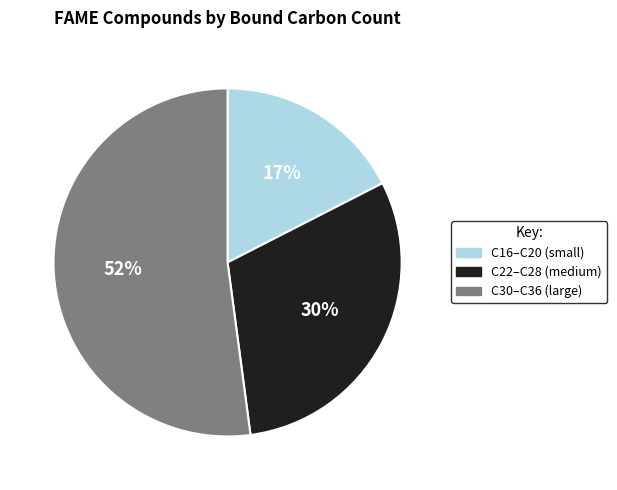

The C16–C20 (small) slice represents 29% of the pie. True or false?

False